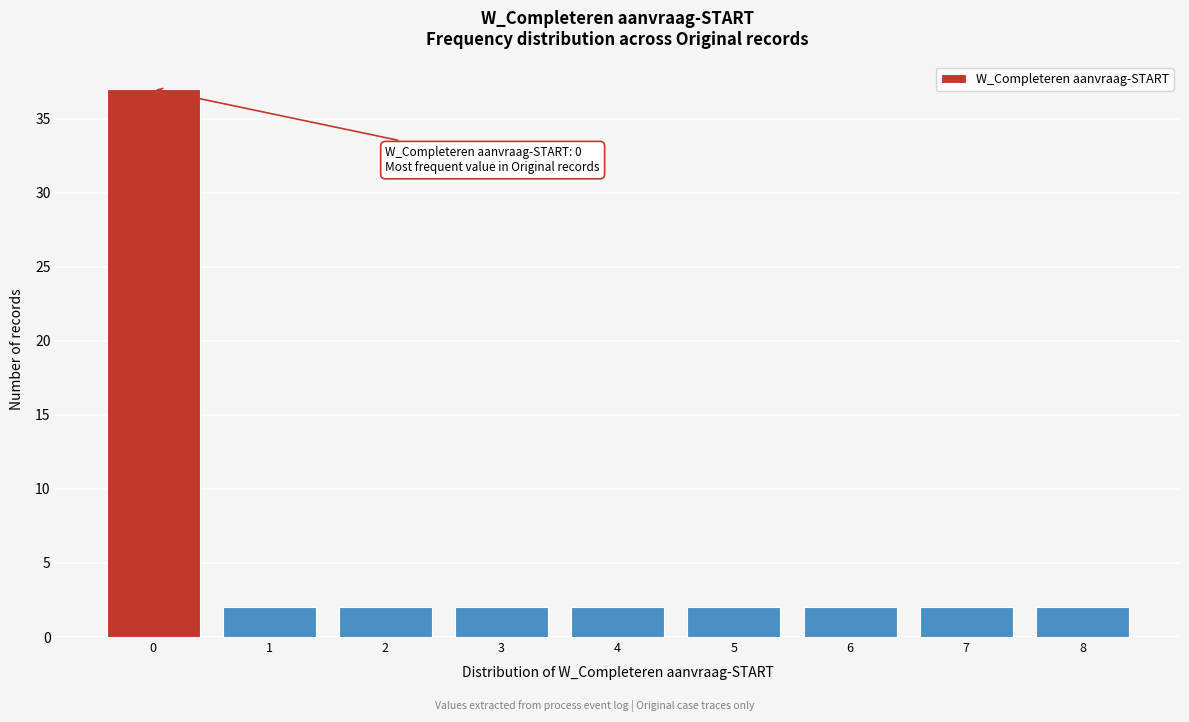

Which range on the x-axis has the tallest bar?

-0.5 to 0.5